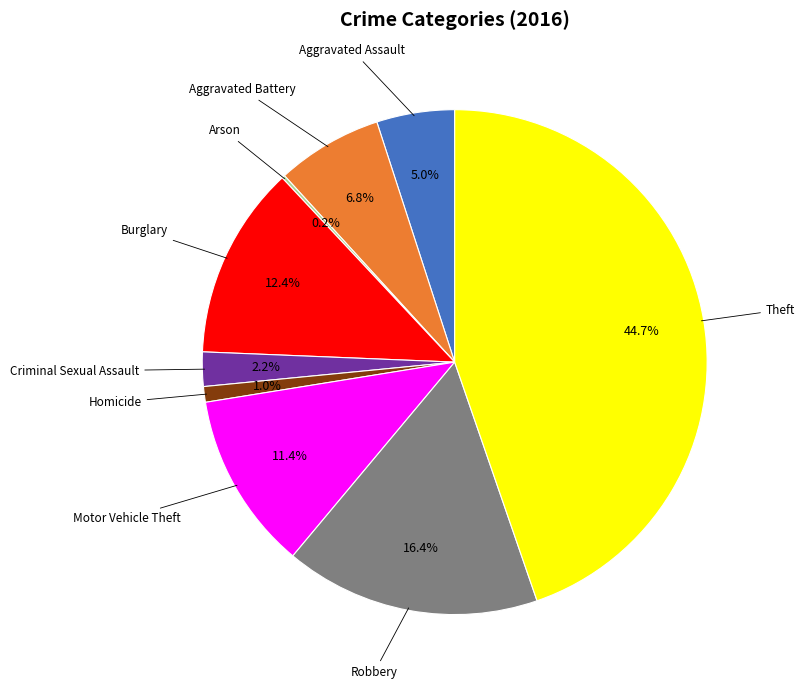

Is it true that Criminal Sexual Assault is 12% of the pie?

False